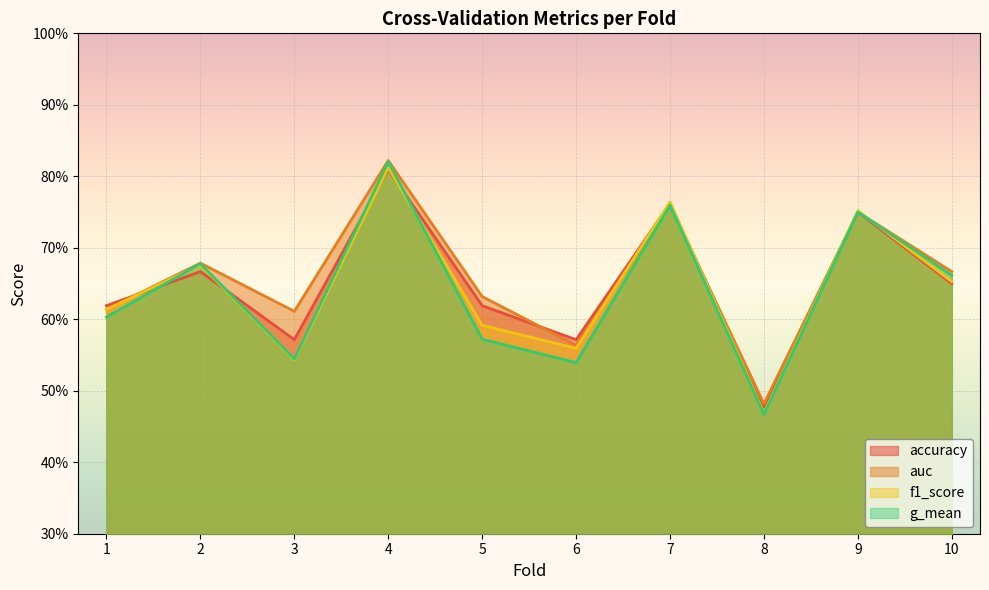

List the labels in order of auc value, largest first.

4, 7, 9, 2, 10, 5, 1, 3, 6, 8